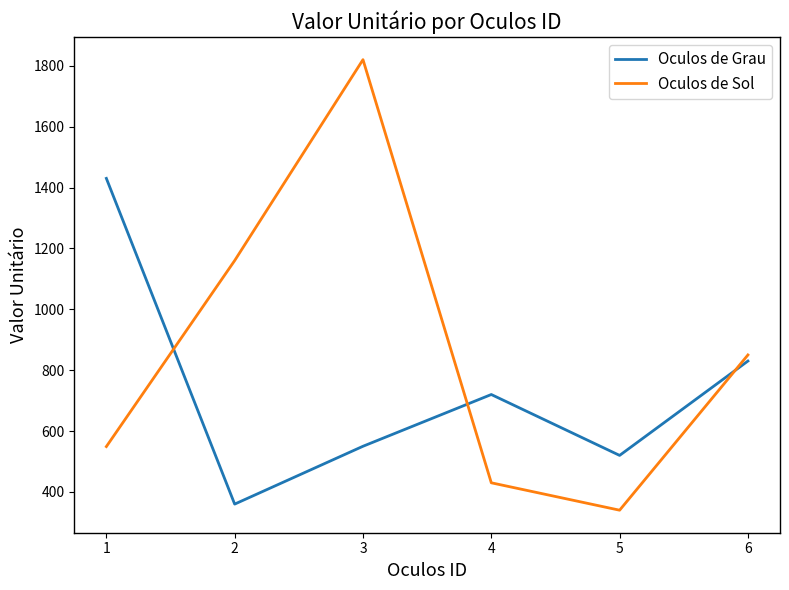

The value of Oculos de Grau at 3 is 550. True or false?

True